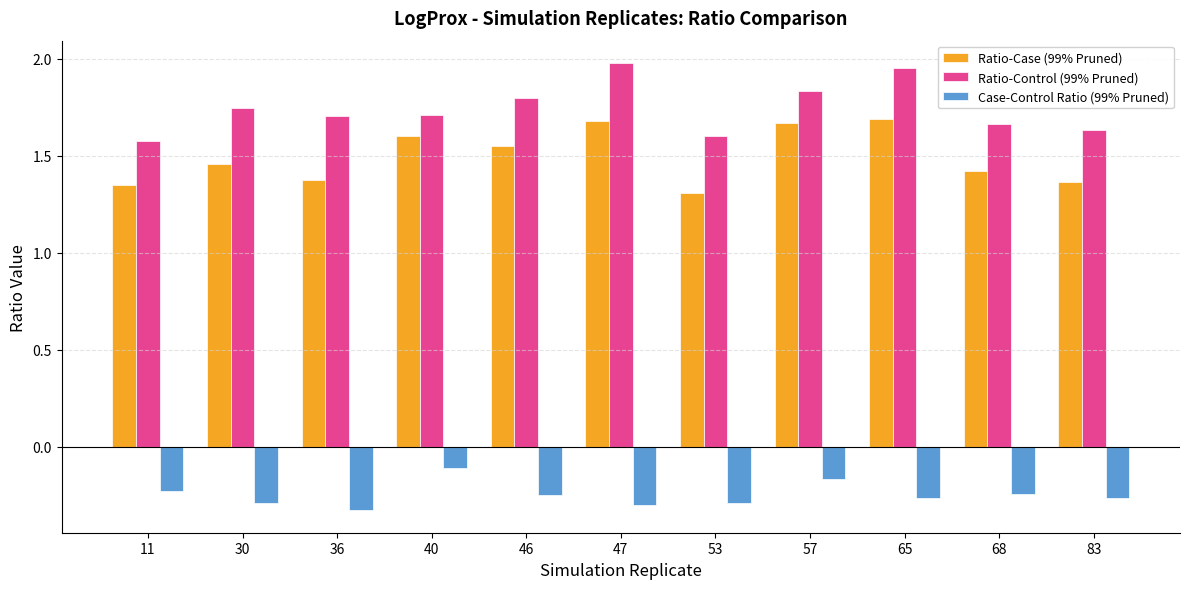

Where is Case-Control Ratio (99% Pruned) nearest to the value 0?

40